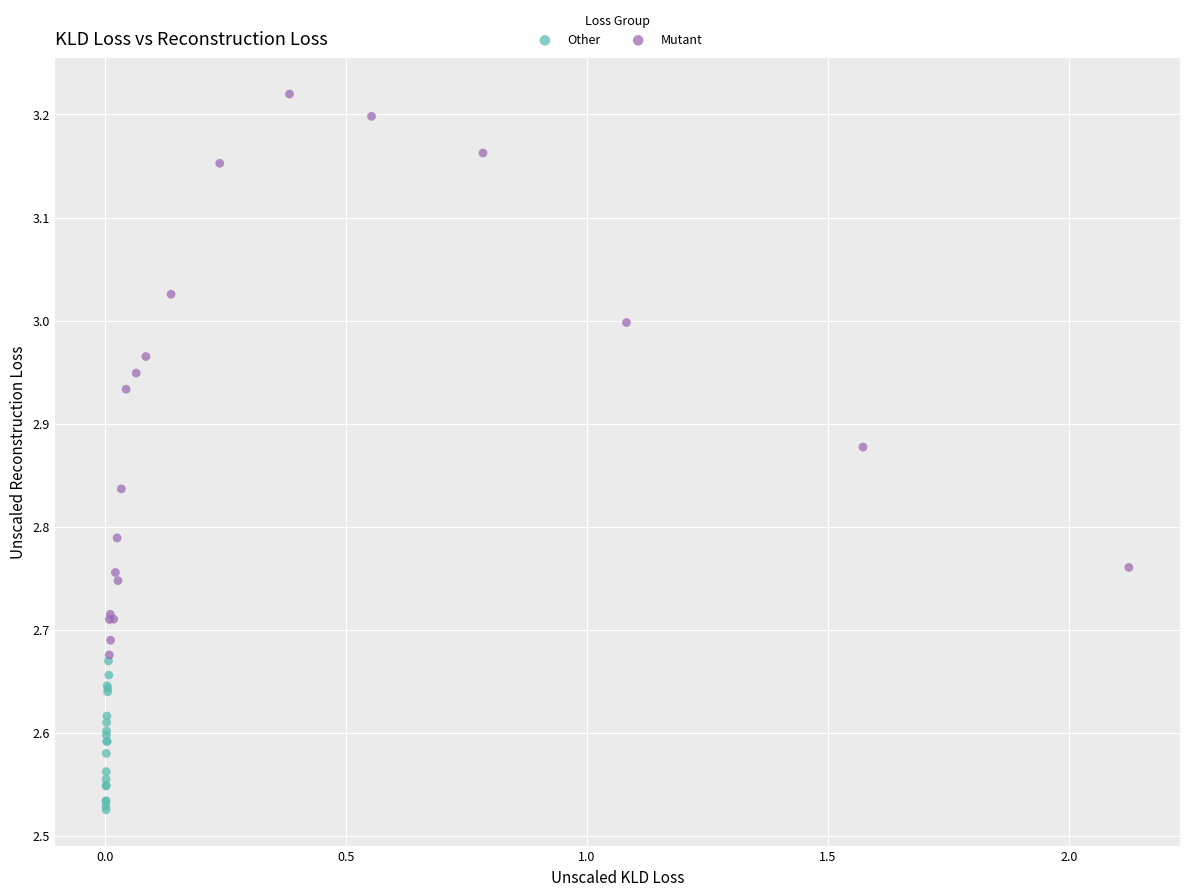

Which series contains the highest Y value?

Mutant